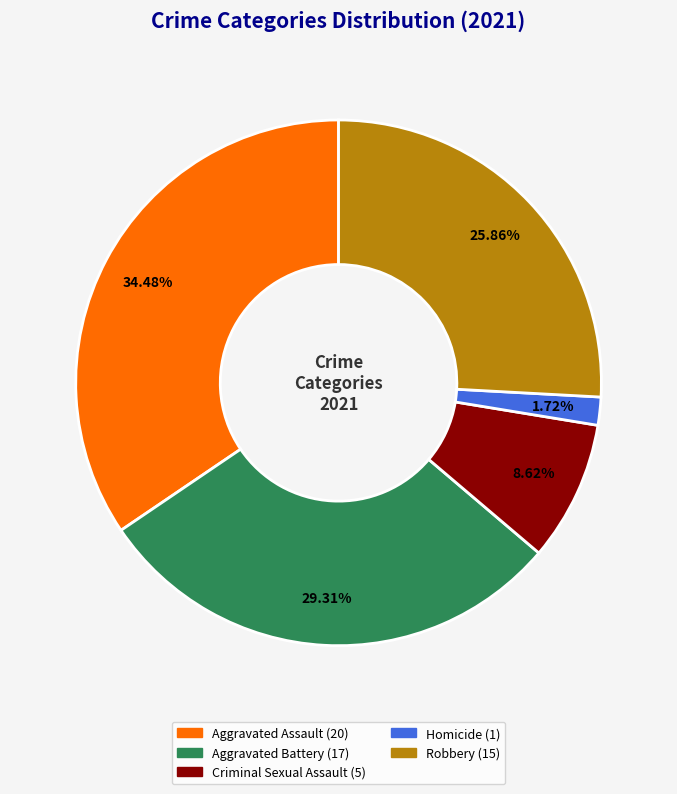

Between Criminal Sexual Assault and Aggravated Assault, which is larger?

Aggravated Assault